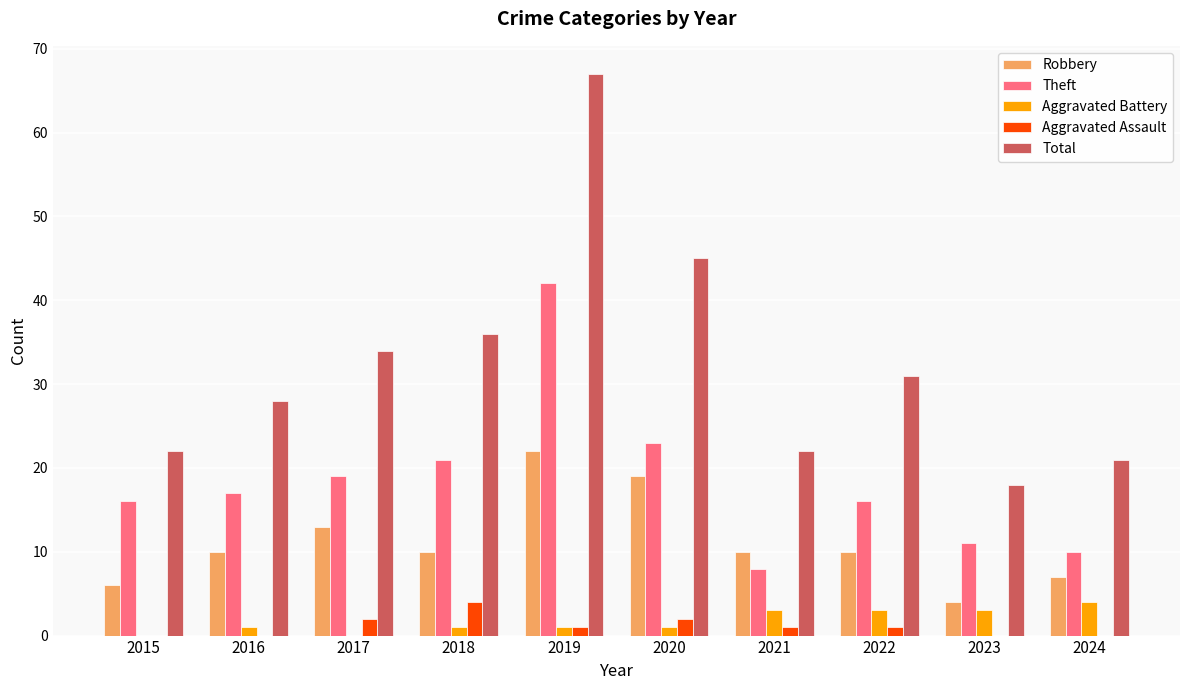

Which series has the largest total across all categories?

Total